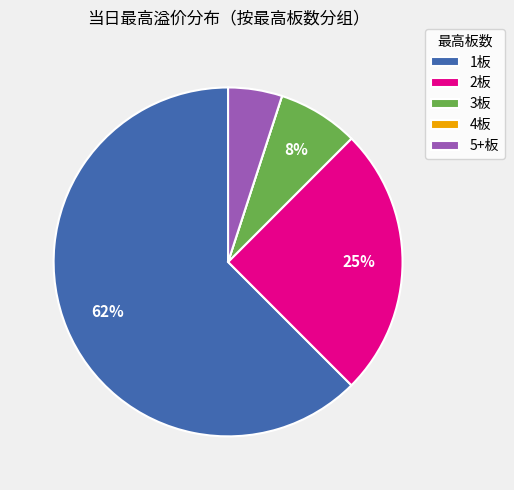

Which category has the biggest portion of the pie?

1板